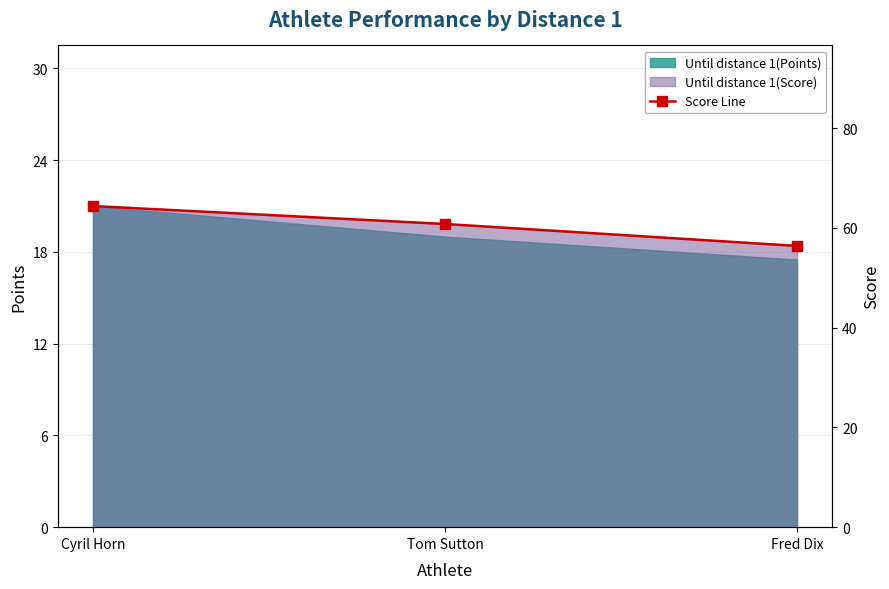

What position from the right is Tom Sutton?

2